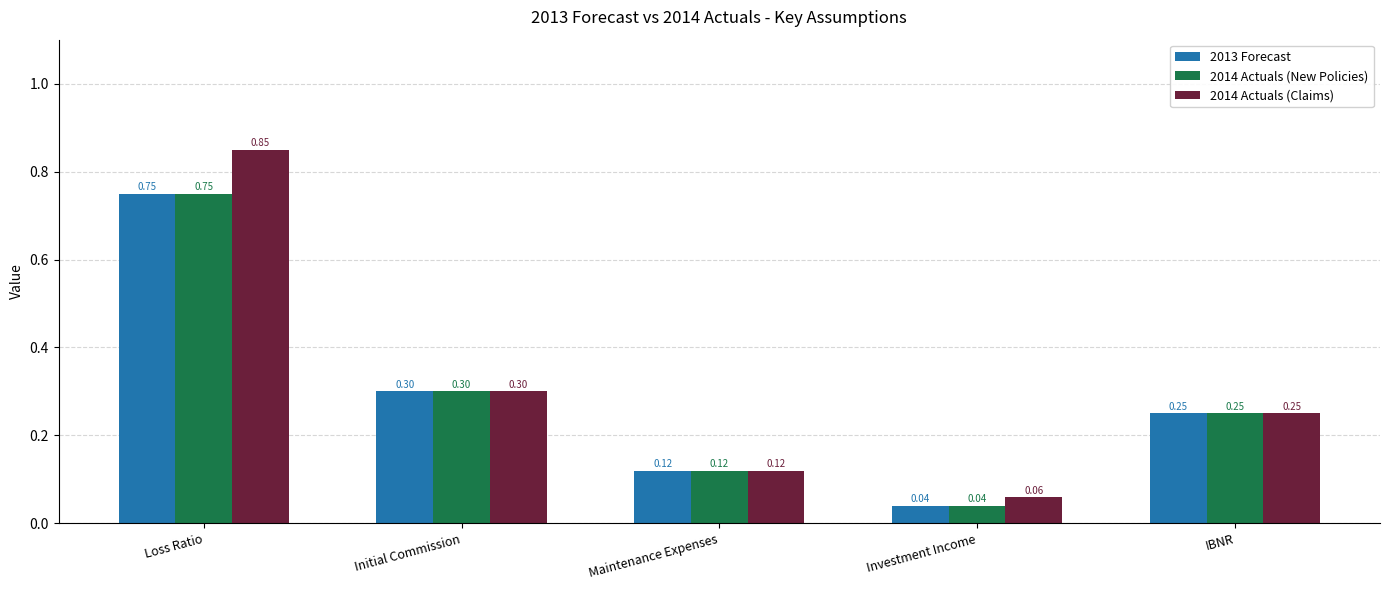

What is the sum of the 2014 Actuals (Claims) values at Initial Commission and Investment Income?

0.4